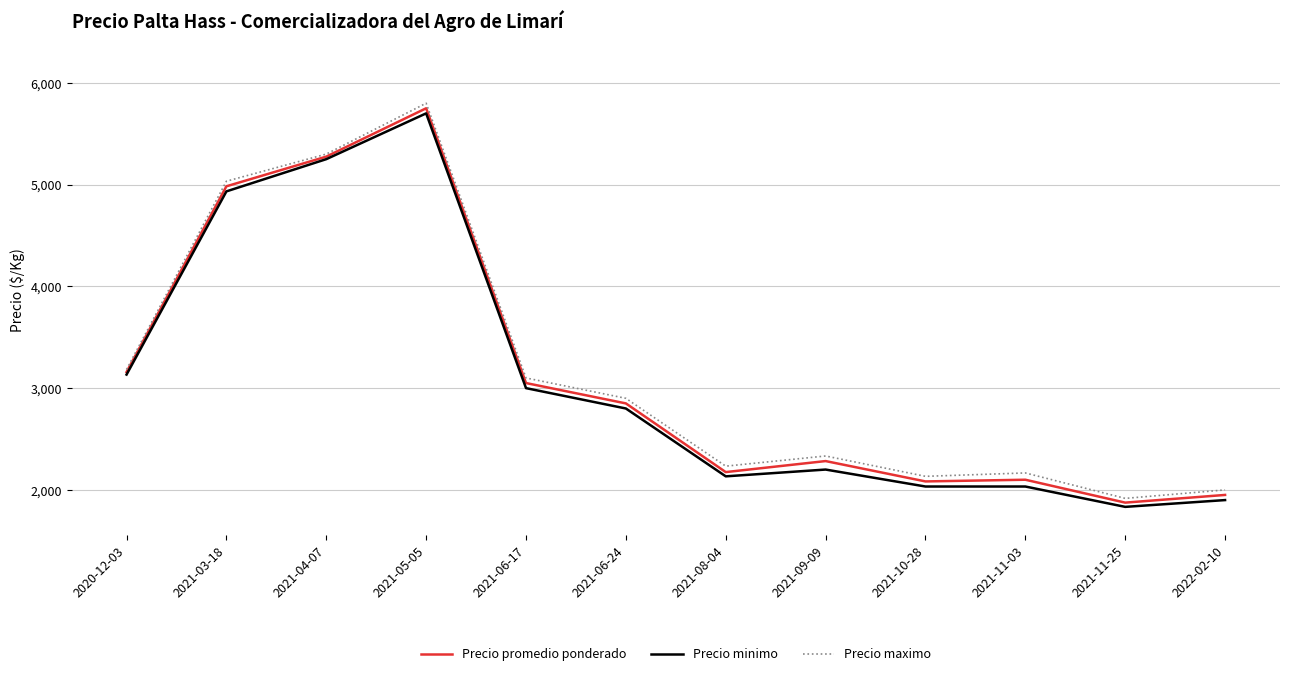

At which category does Precio maximo reach its first local valley?

2021-08-04